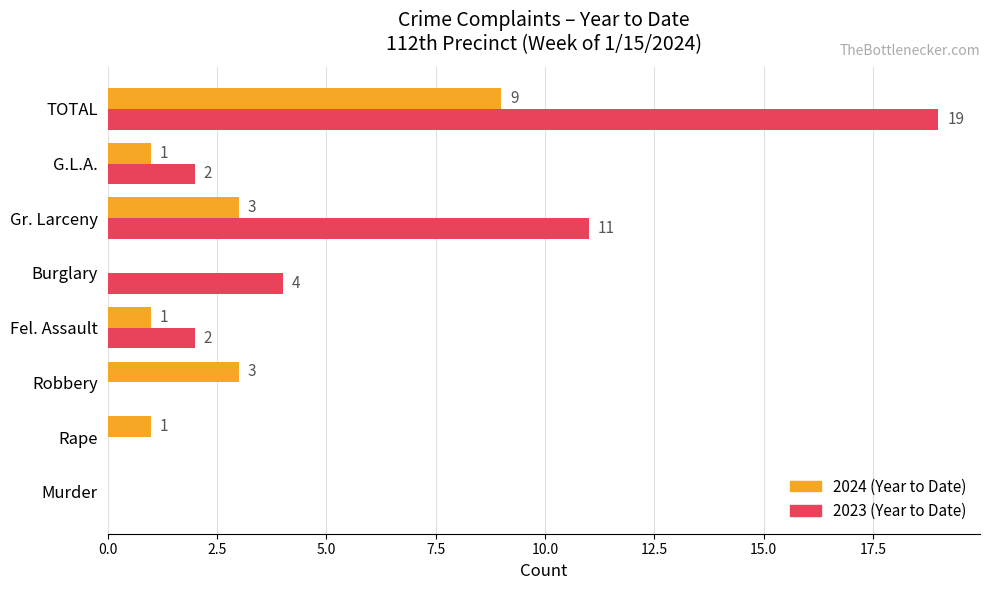

At which category is the sum across all series the highest?

TOTAL